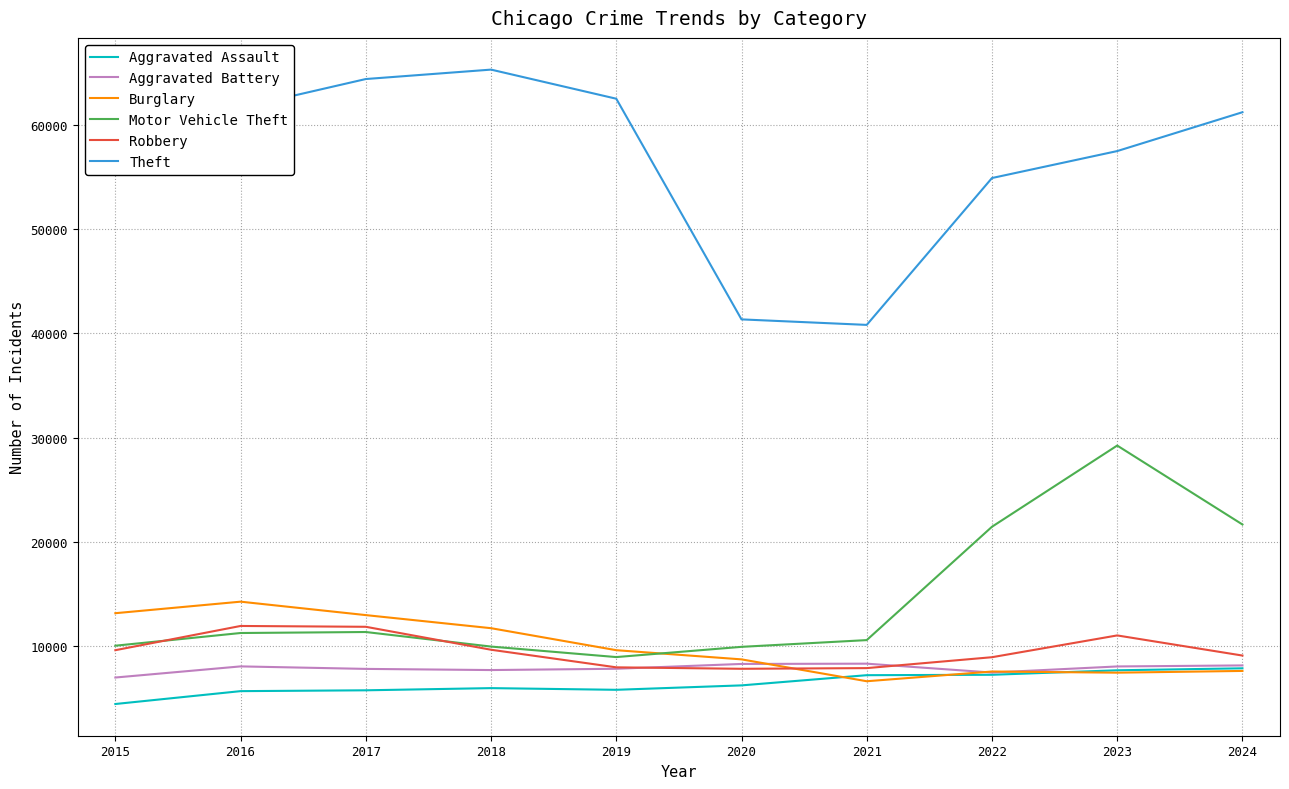

How many lines are shown in the chart?

6